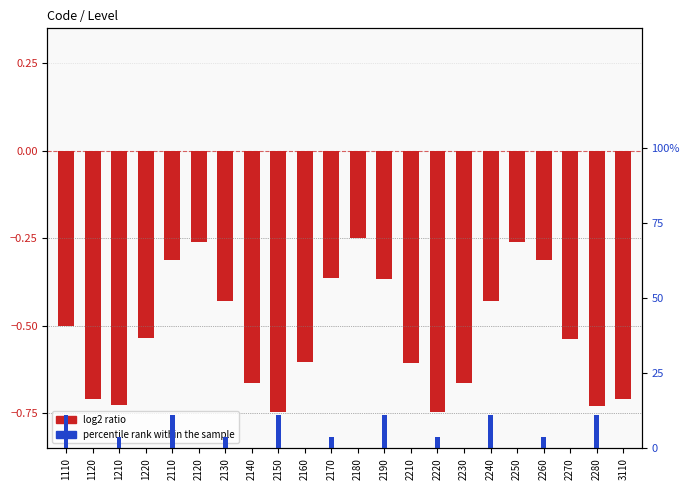

Reading left to right, list all the values displayed in this chart.

log2 ratio: -0.5	-0.7	-0.7	-0.5	-0.3	-0.3	-0.4	-0.7	-0.7	-0.6	-0.4	-0.3	-0.4	-0.6	-0.7	-0.7	-0.4	-0.3	-0.3	-0.5	-0.7	-0.7
percentile rank within the sample: 0.1	0.0	0.0	0.0	0.1	0.0	0.0	0.0	0.1	0.0	0.0	0.0	0.1	0.0	0.0	0.0	0.1	0.0	0.0	0.0	0.1	0.0